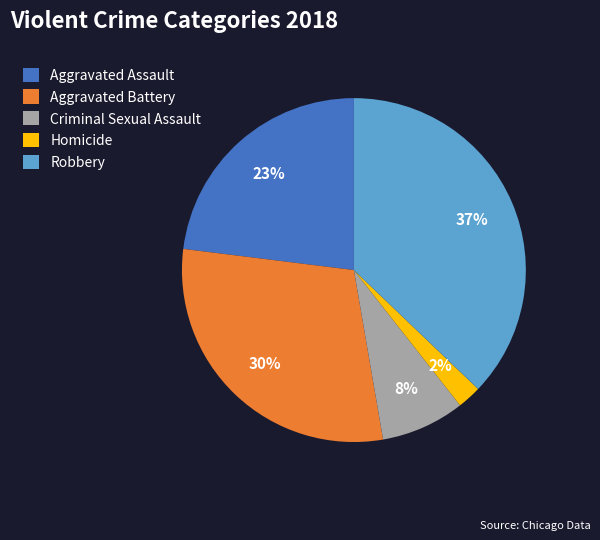

Combined, do Aggravated Battery and Criminal Sexual Assault account for over 50%?

No